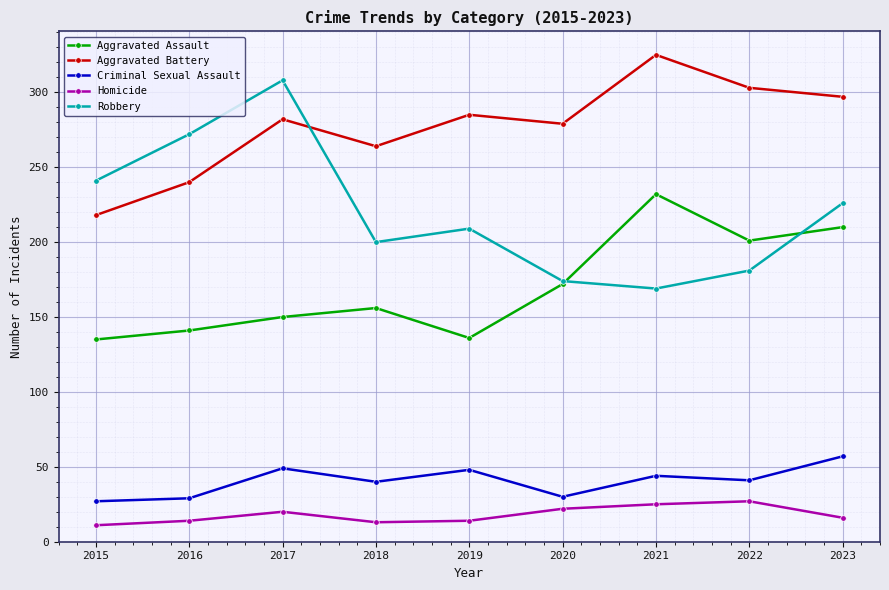

What is the total value across all series at 2018?

673